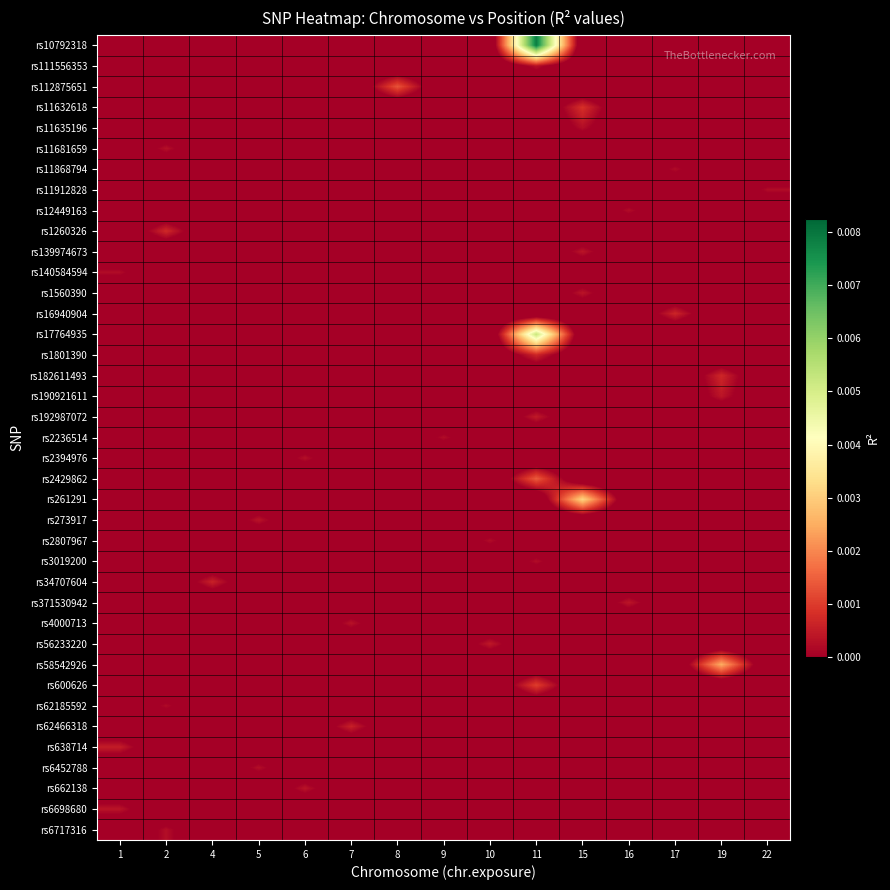

Count the number of data series in this chart.

39